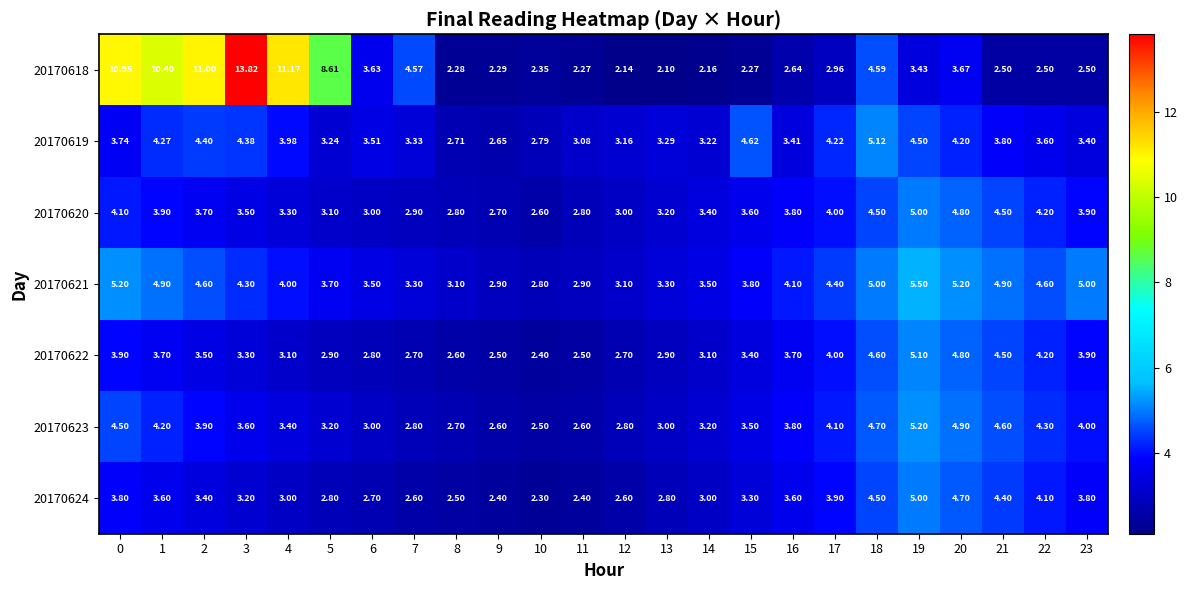

Is the value of 20170622 at 8 greater than the value of 20170619 at 16?

No